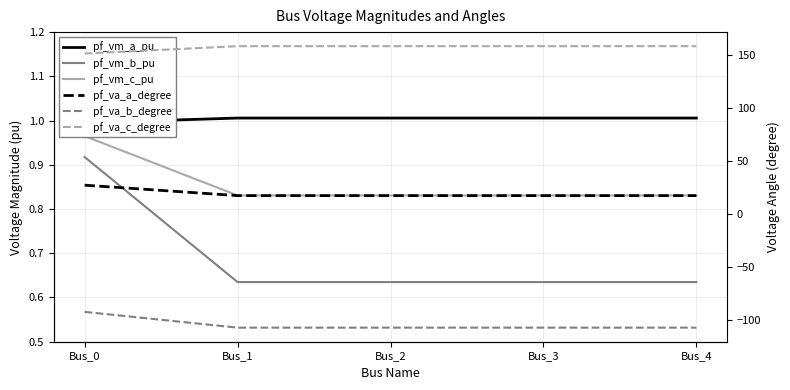

What is the maximum value shown in the chart?

158.6